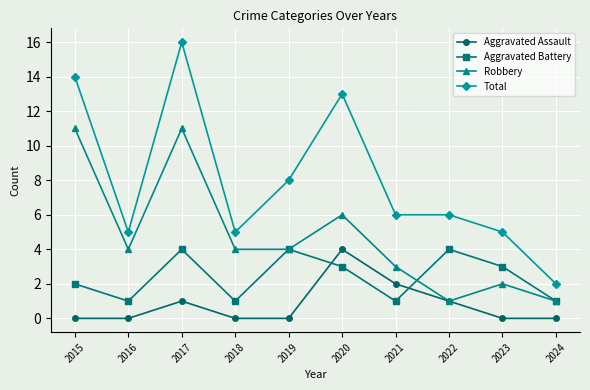

True or false: Total and Aggravated Battery intersect in this chart.

False